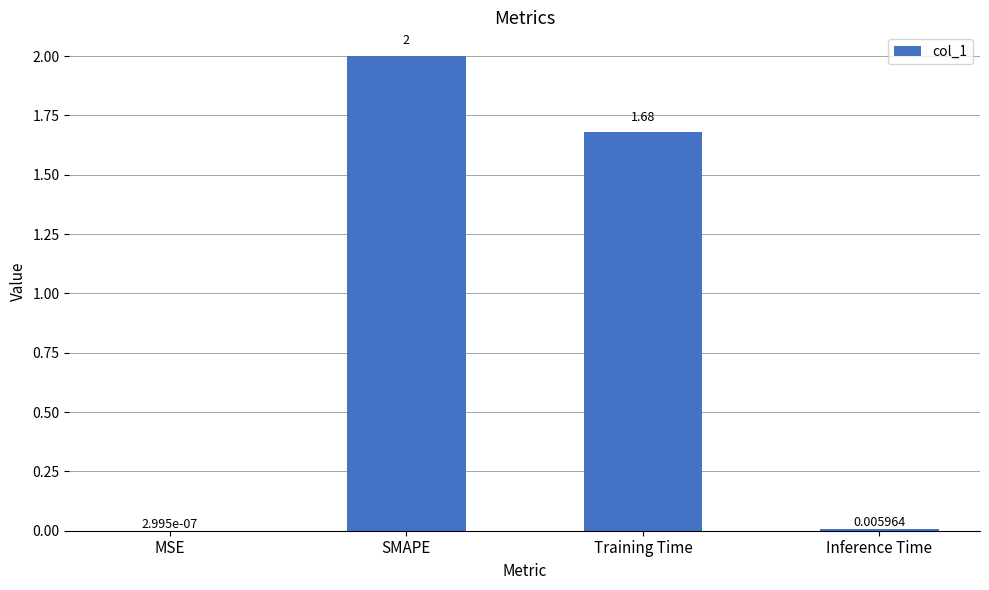

How many categories are shown in the chart?

4